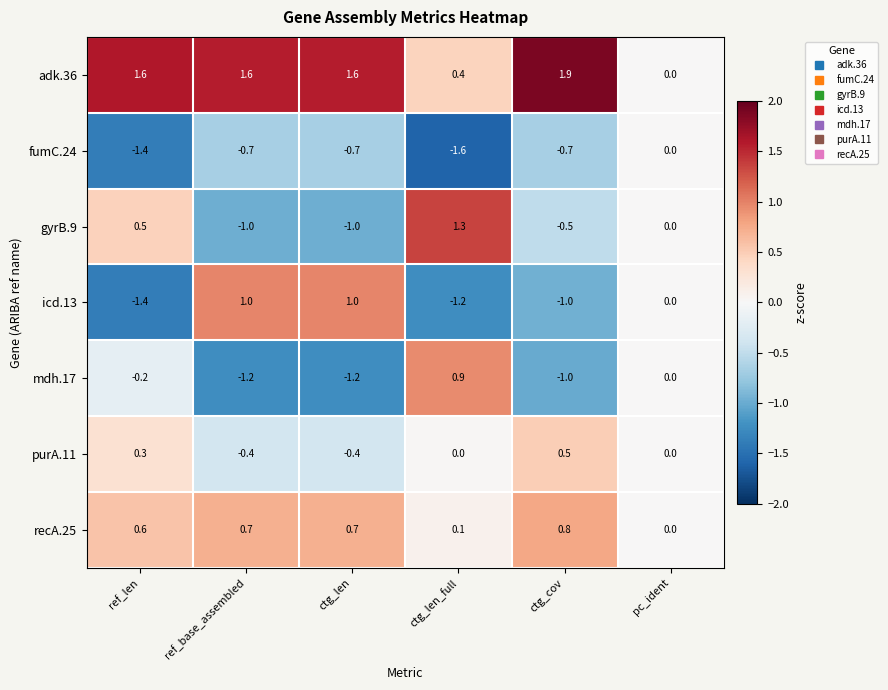

What is the average value of the mdh.17 series?

-0.4